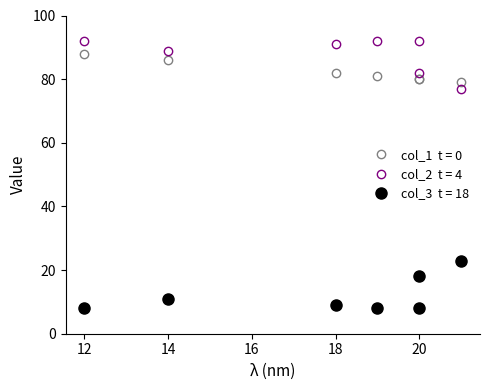

Is it true that col_2 equals 82 at 20?

True